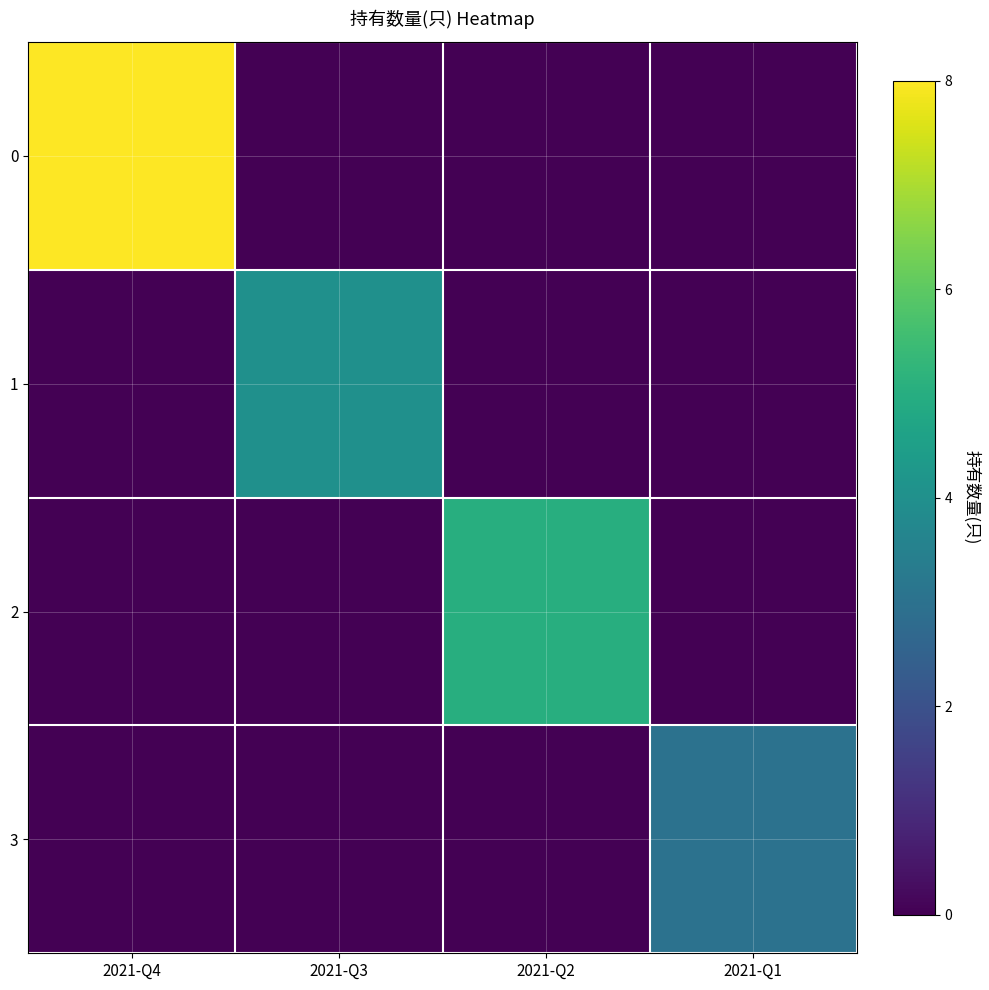

Between 2021-Q2 and 2021-Q4, which is larger?

2021-Q4